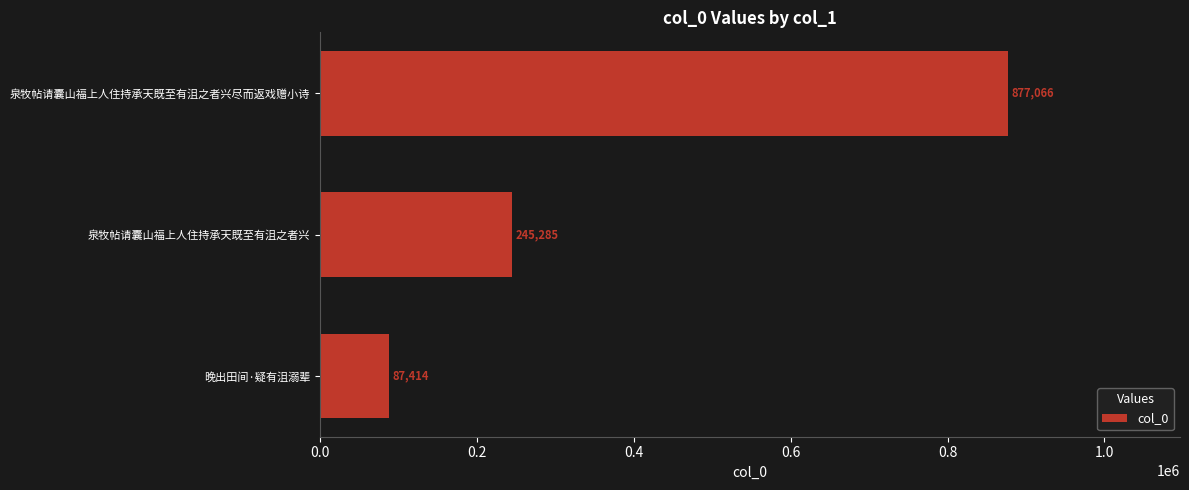

What value does the data have at 泉牧帖请囊山福上人住持承天既至有沮之者兴尽而返戏赠小诗?

877066